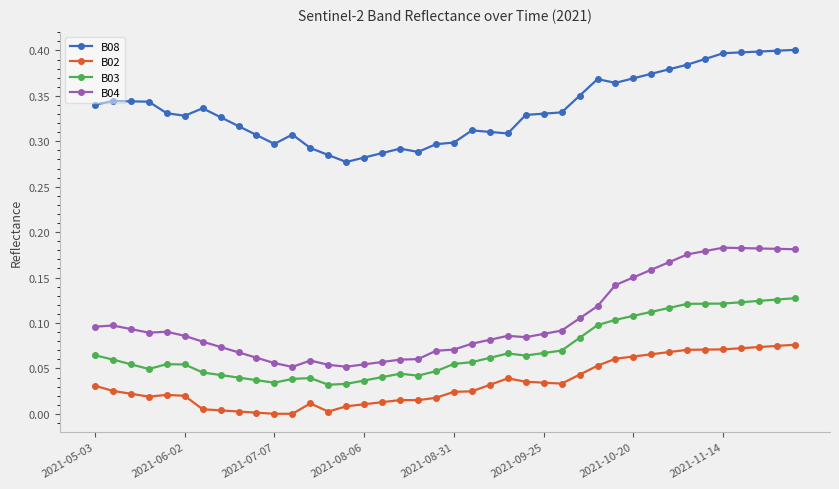

True or false: B08 and B02 cross at least once.

False